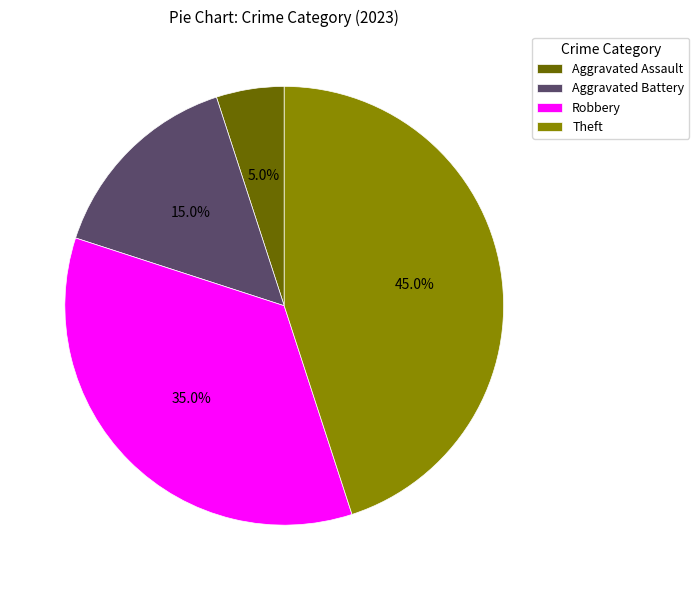

Between Aggravated Battery and Robbery, which is larger?

Robbery